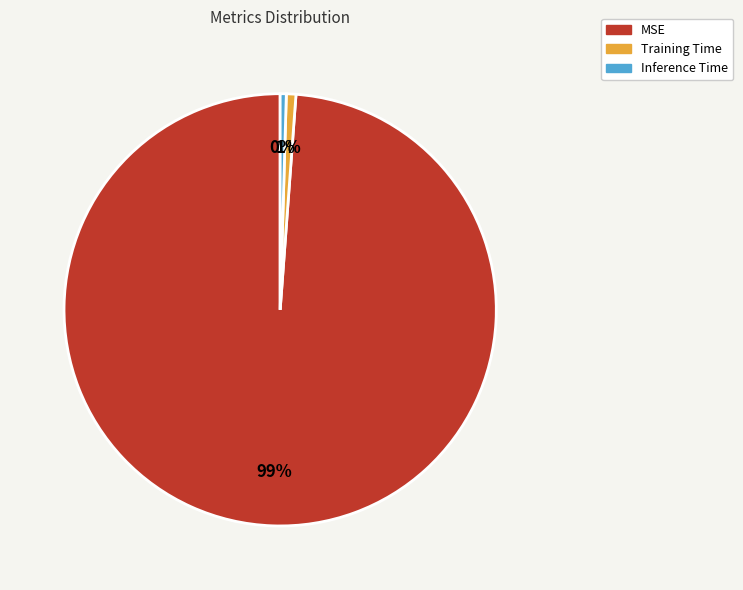

Which slice is the largest?

MSE